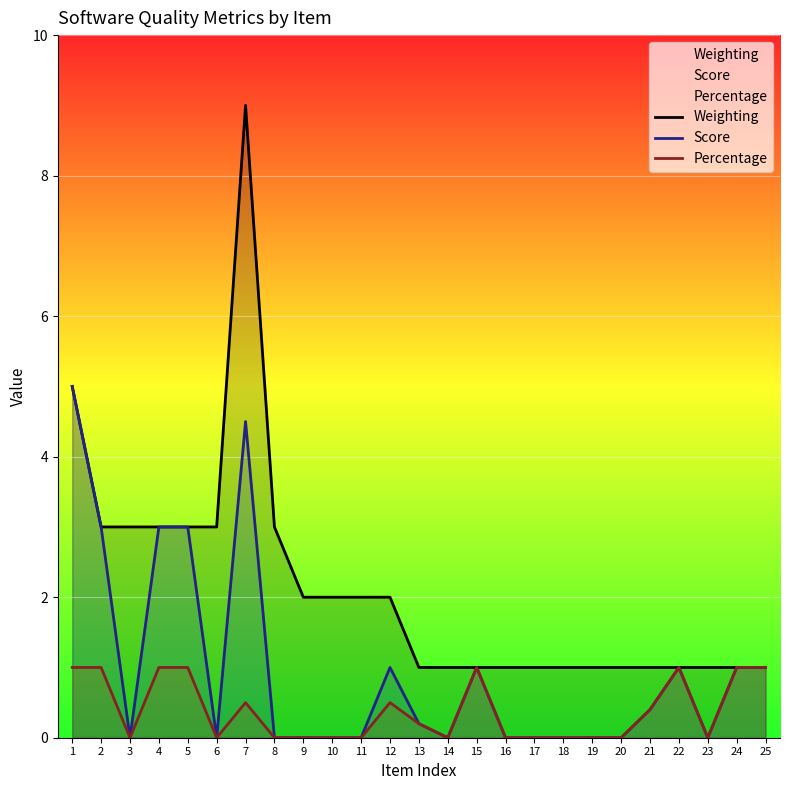

Does the chart display data point markers on the line(s)?

No